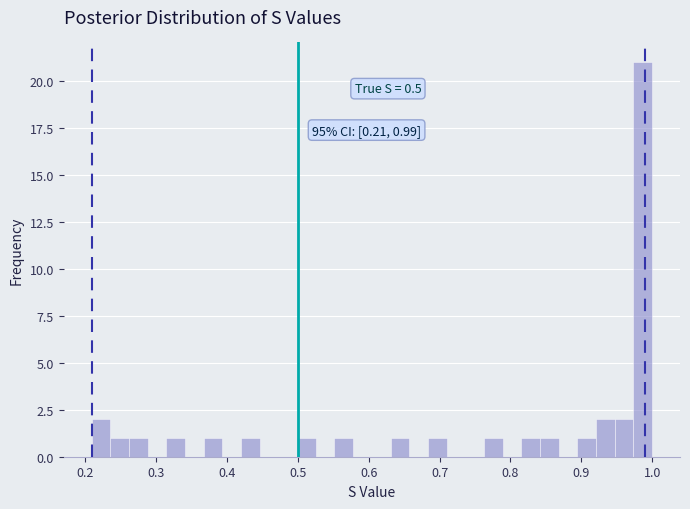

Read against the x-axis, roughly where is the centre of the tallest bar?

0.99